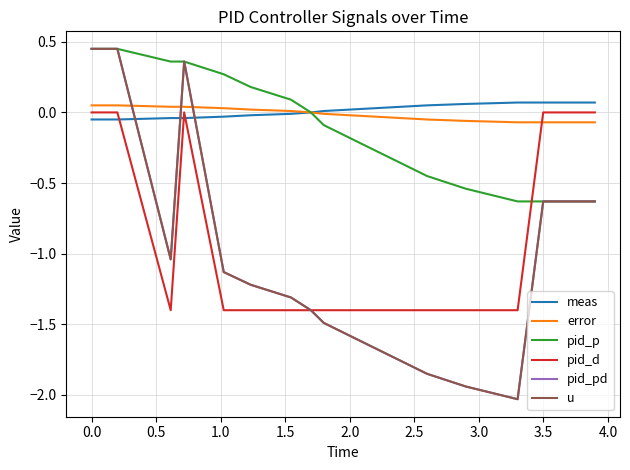

In pid_pd, how many points are lower than both neighbors (excluding endpoints)?

2